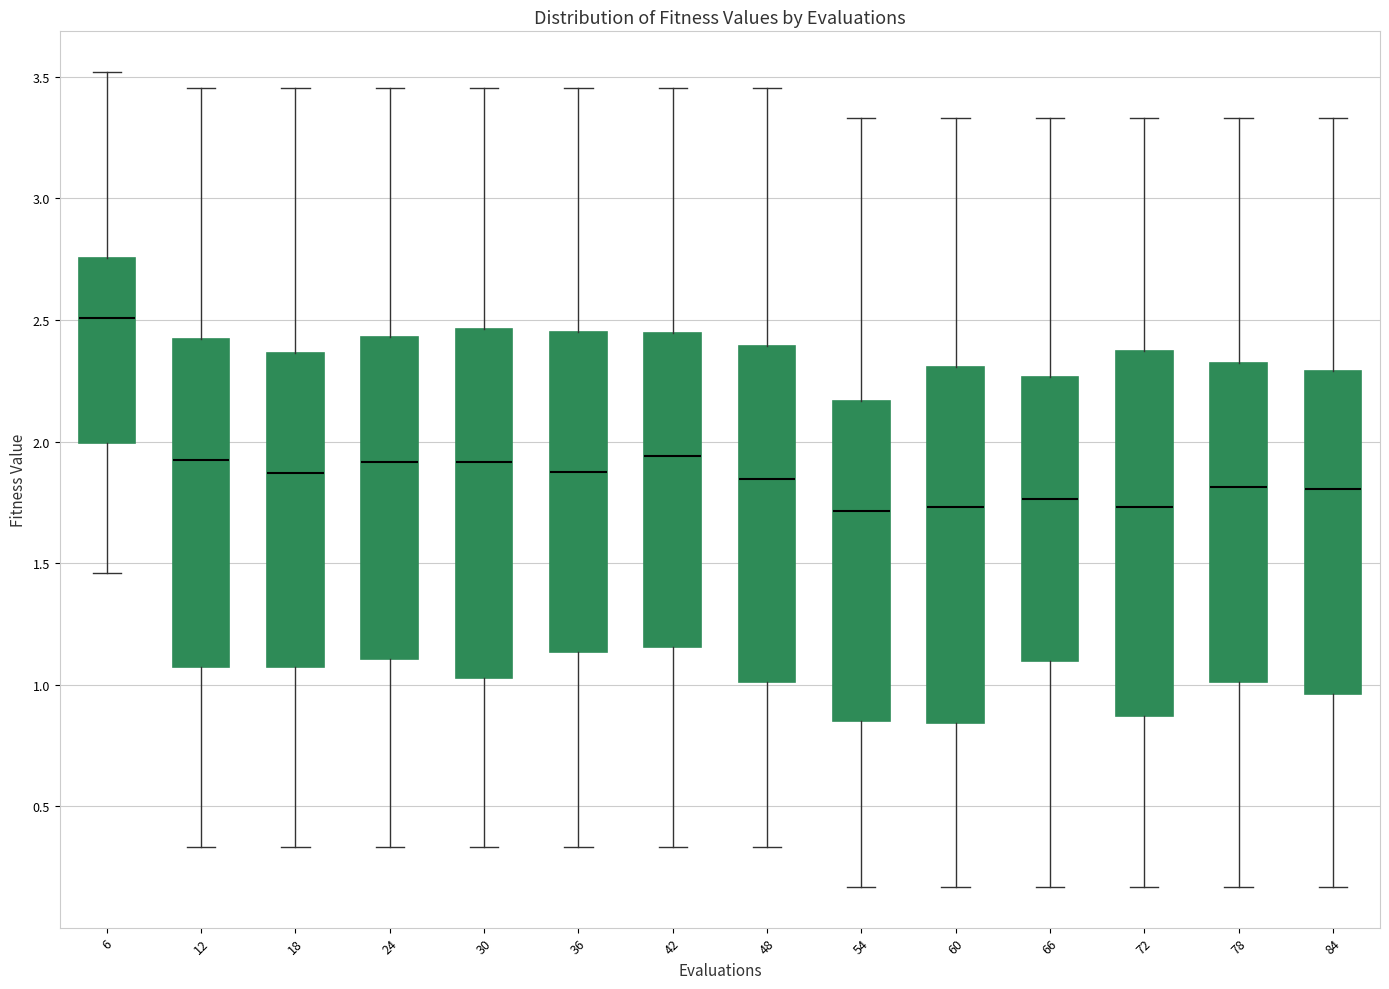

Where does the upper whisker of the box at x = 24 end on the y-axis? The values are not printed on the chart, so give them approximately, as read against the axis.

3.45